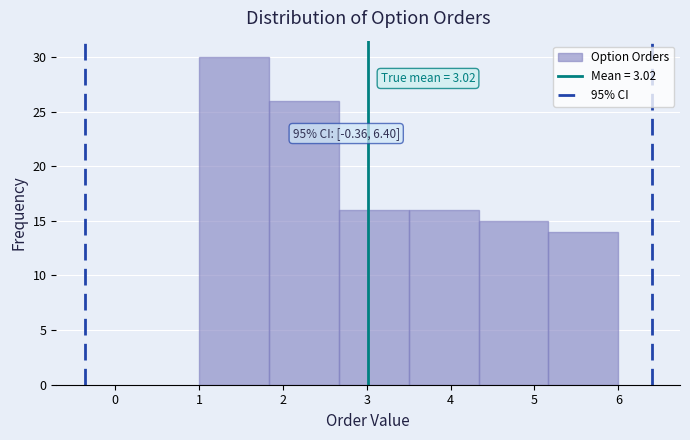

Which range on the x-axis has the tallest bar?

1.0 to 1.8